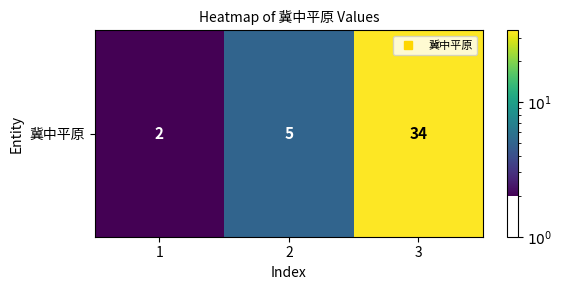

What is the change in value from 1 to 2?

+3